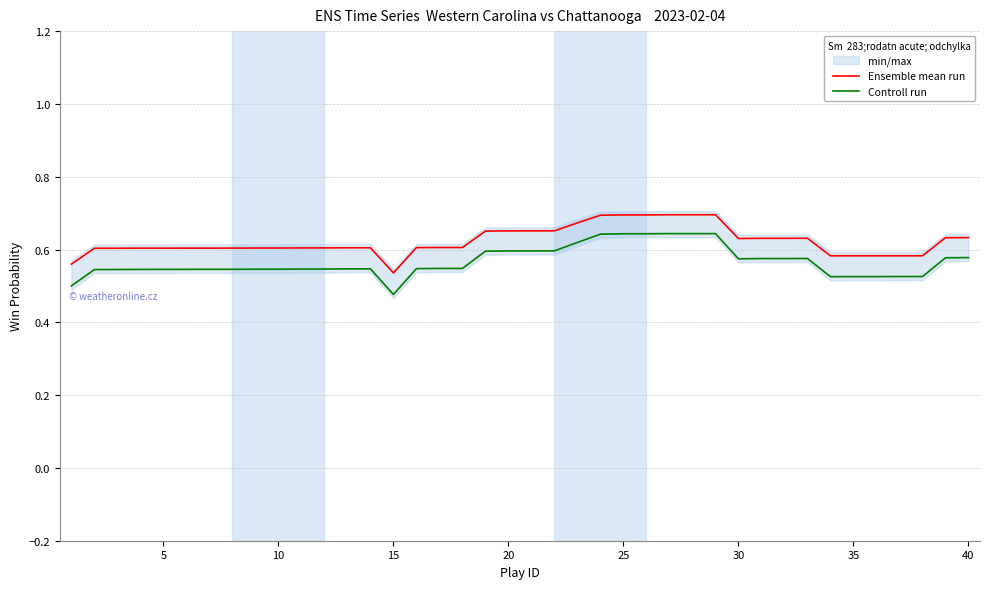

Is it true that Ensemble mean run equals 1.2 at 20?

False